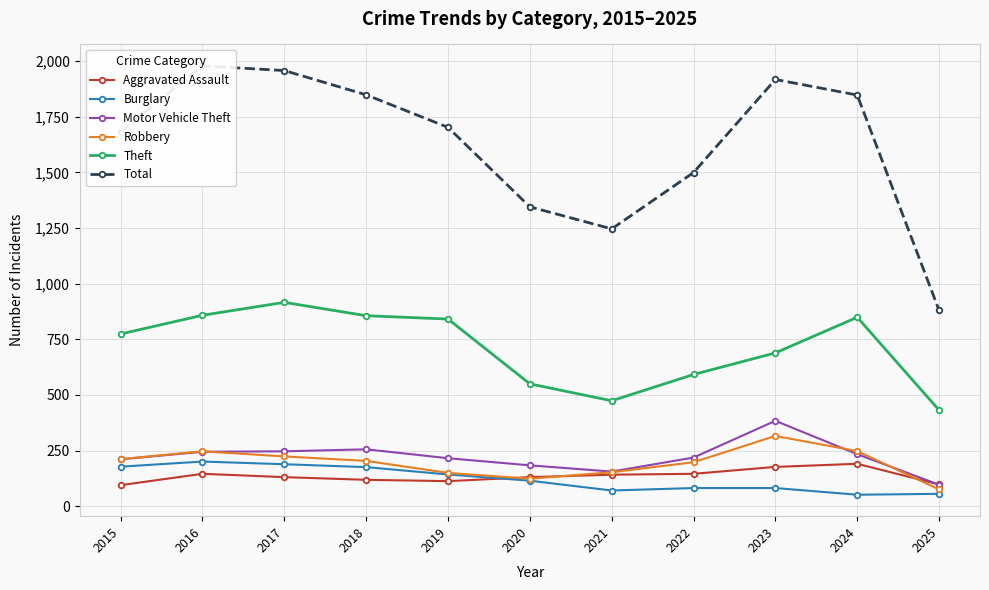

What is the value of the Total point at the 3rd from the left?

1957